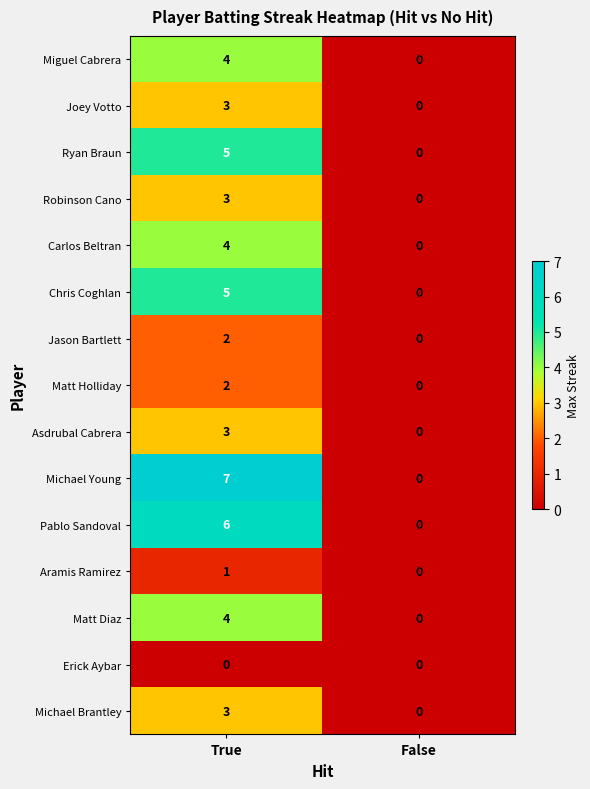

At how many categories does at least one series exceed 6?

1